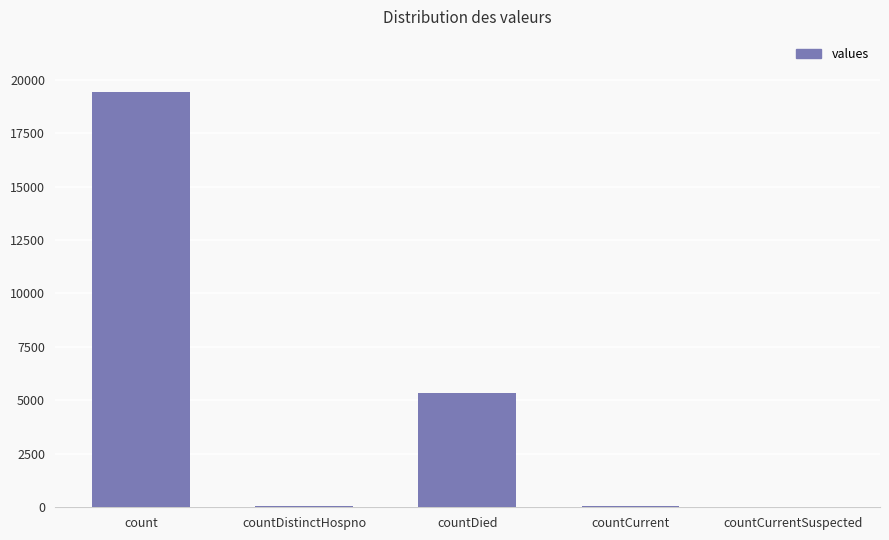

What is the sum of all values?

24875